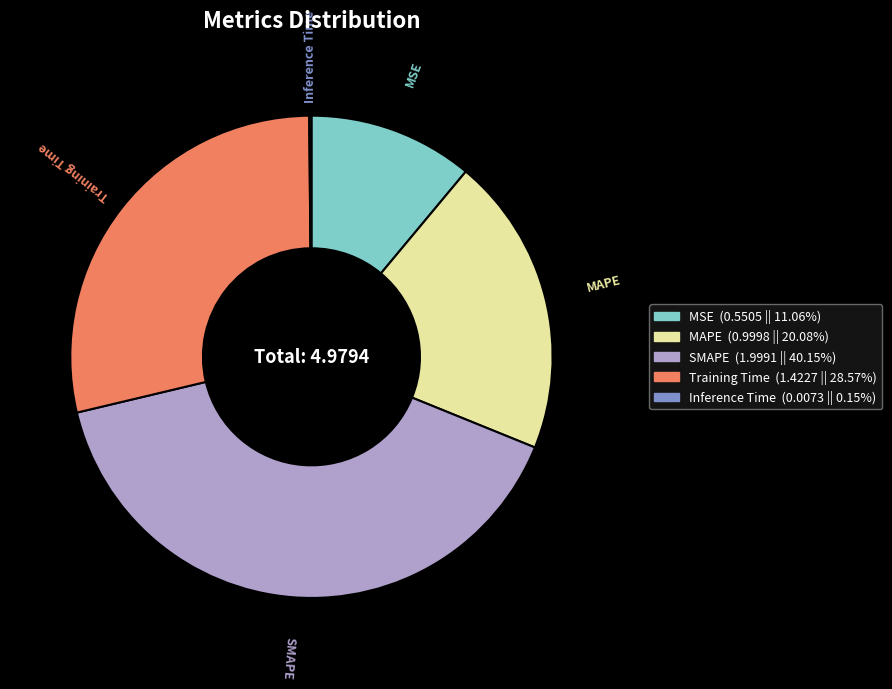

The Training Time slice represents 38% of the pie. True or false?

False